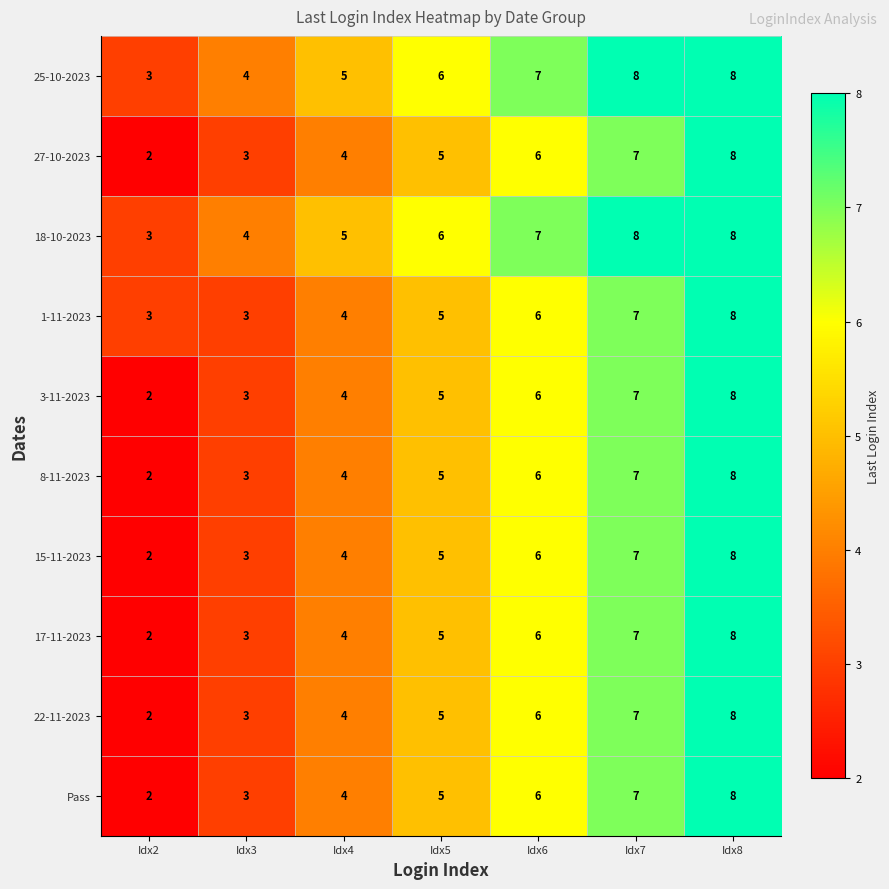

How many categories are shown in the chart?

7